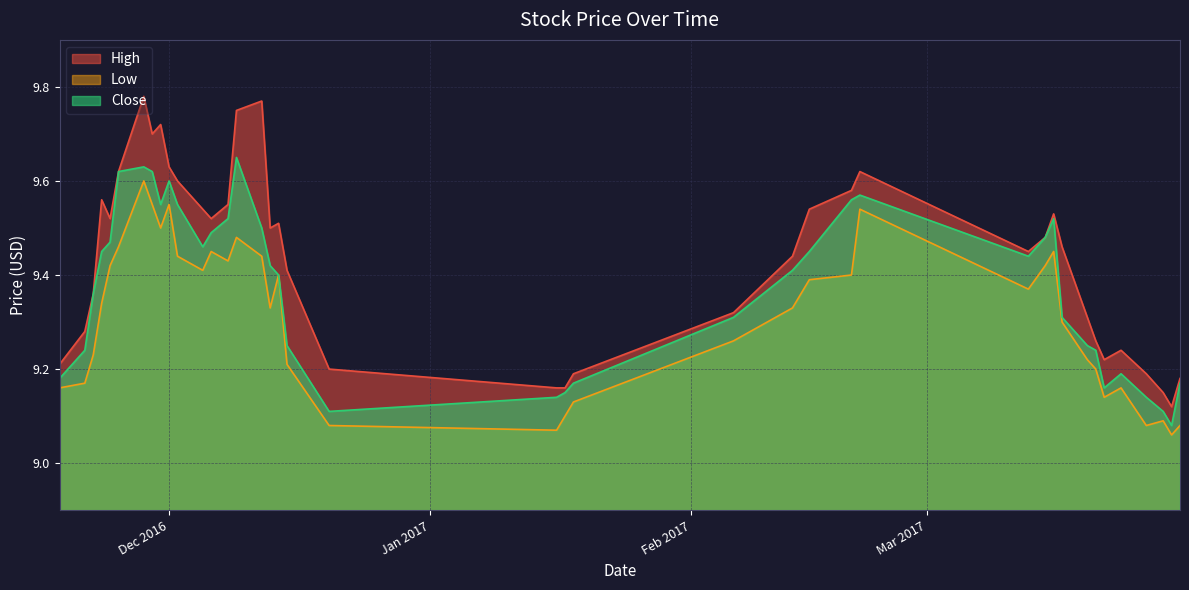

What is the average value of the High series?

9.4